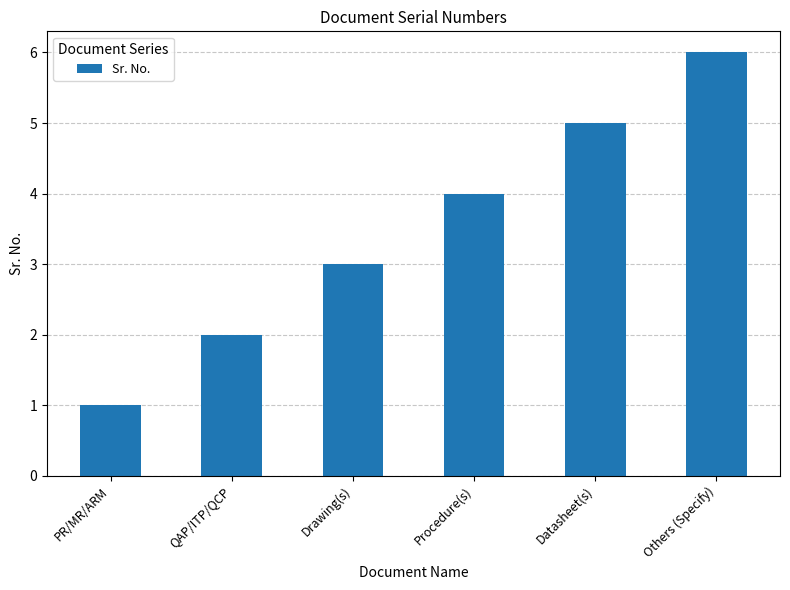

At which category does the chart reach its minimum across all series?

PR/MR/ARM